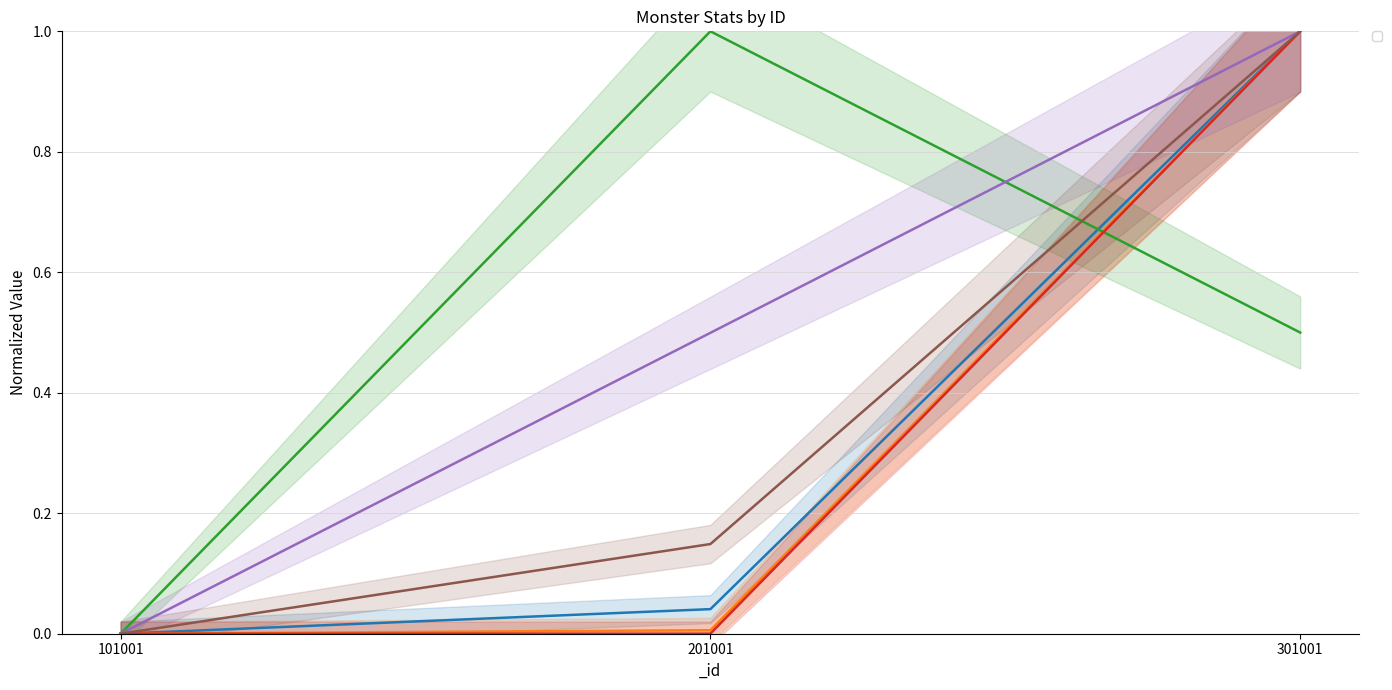

What is the sum of all _criticalDamage values?

1.1